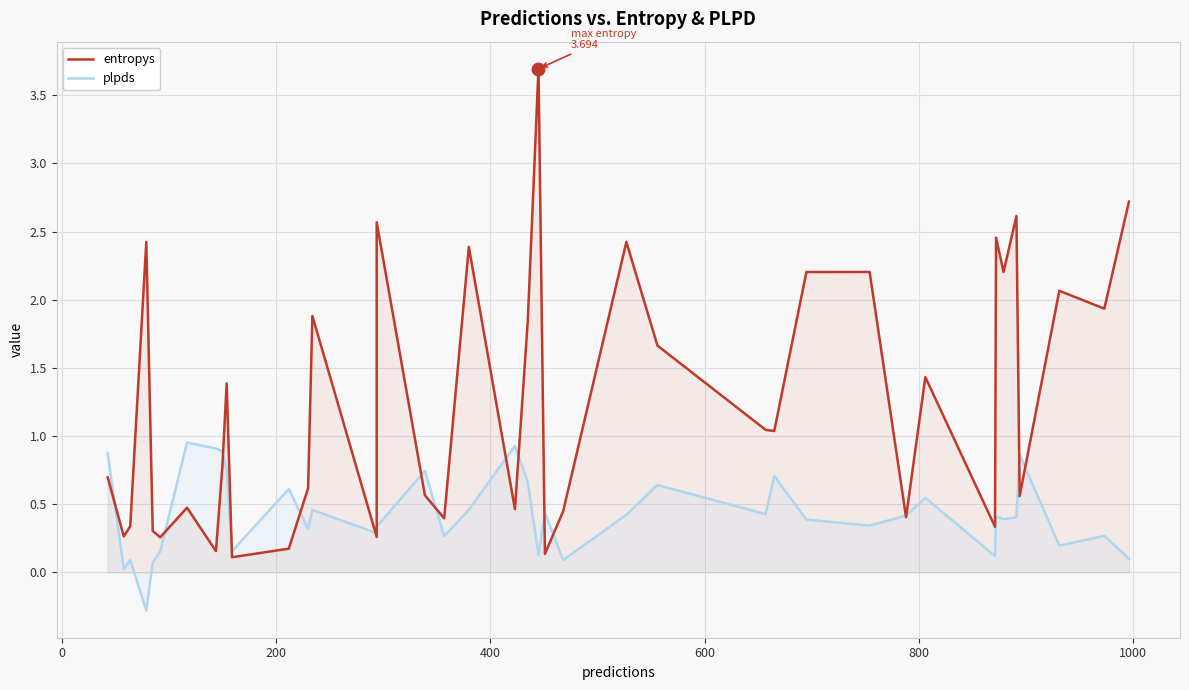

What is the difference between the maximum and minimum values in the plpds series?

1.2